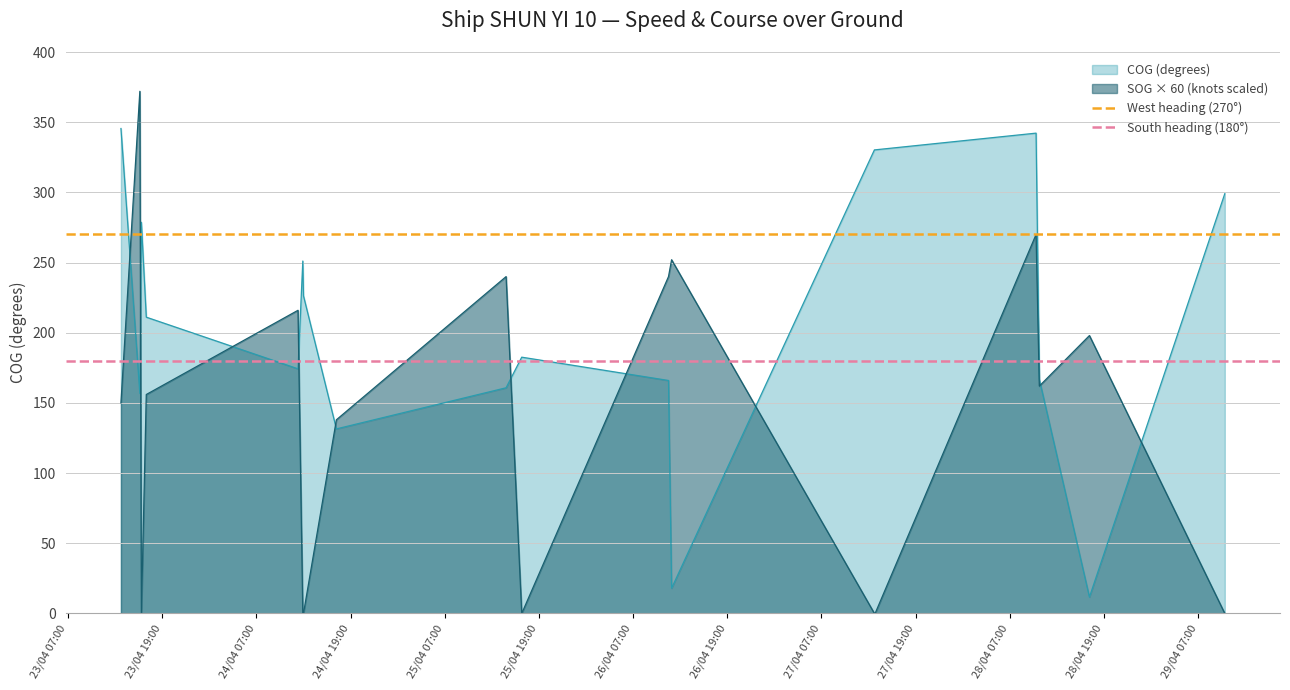

What is the highest value of the SOG × 60 (knots scaled) series?

372.0